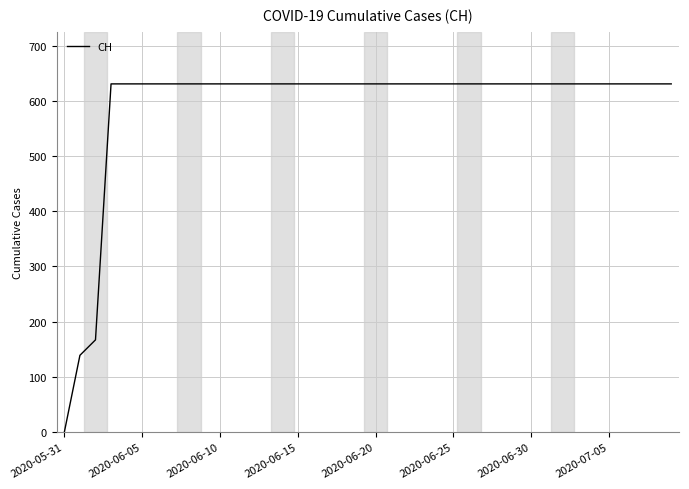

What is the greatest value displayed?

631